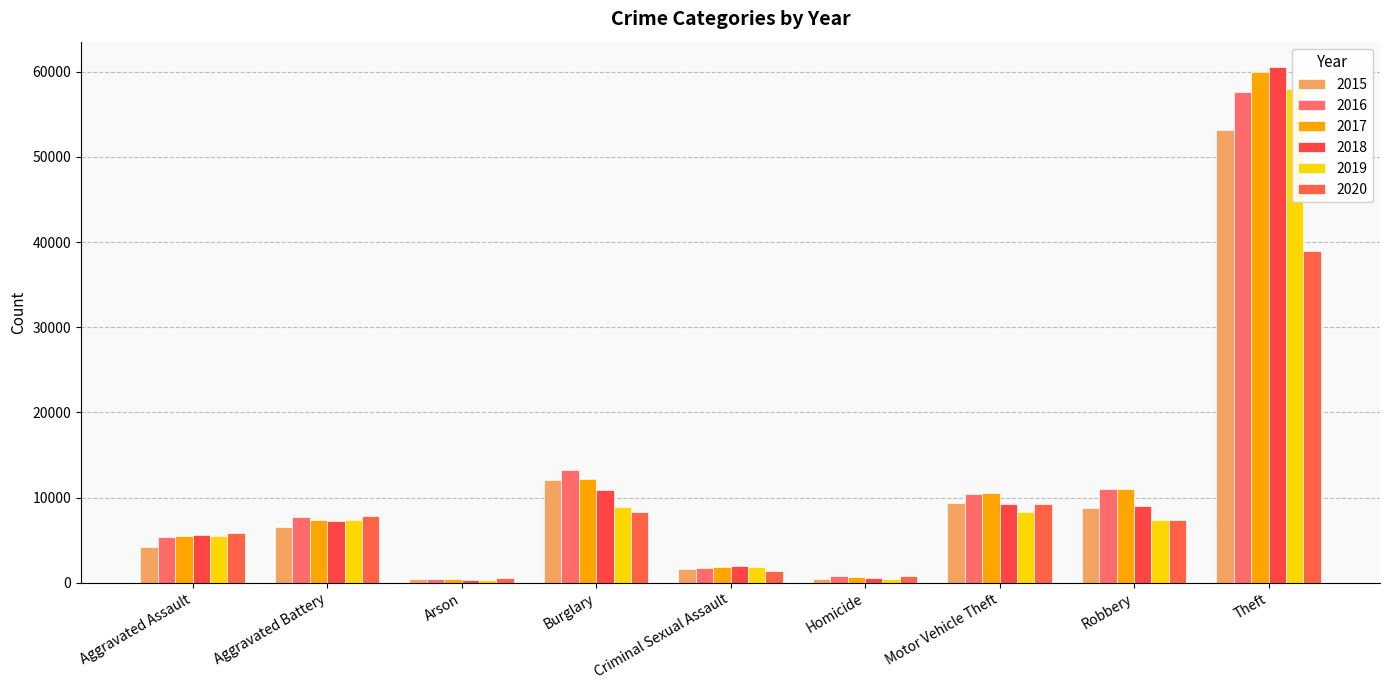

What is the difference between the highest and lowest values at Aggravated Assault?

1705